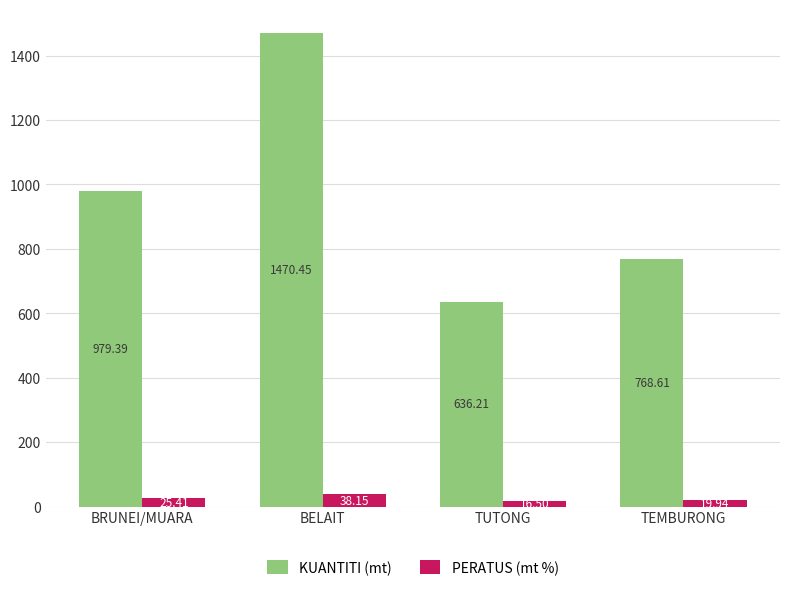

How many data points does each series have?

4